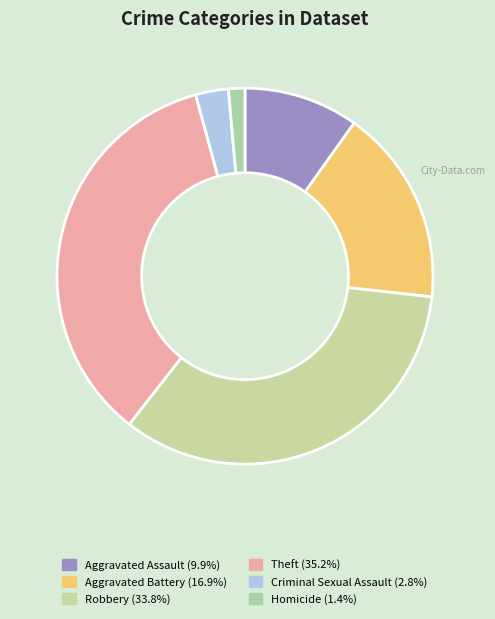

How many segments does this pie chart have?

6